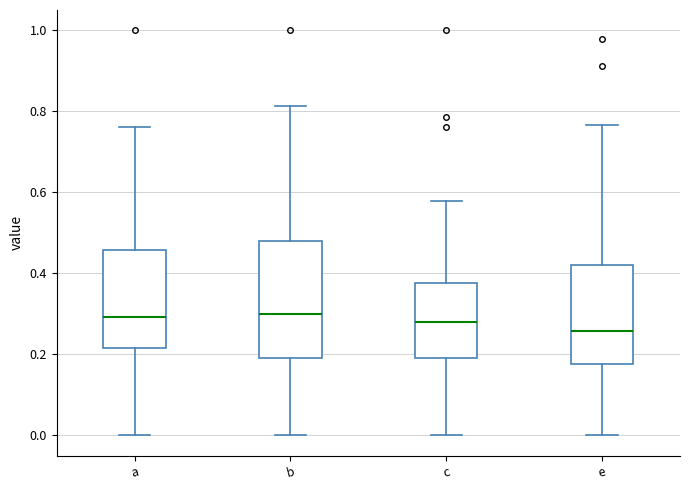

Where is the upper edge of the box for b on the y-axis? The values are not printed on the chart, so give them approximately, as read against the axis.

0.48